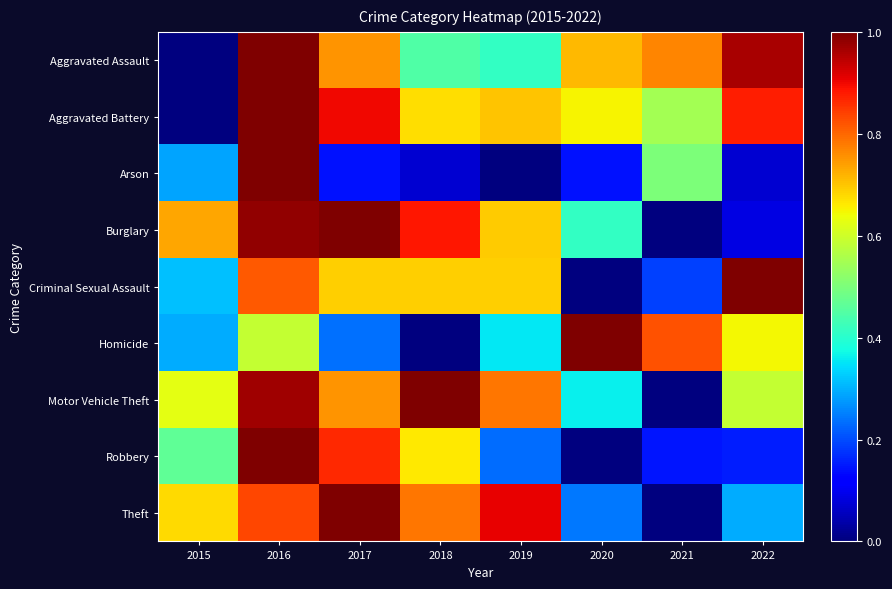

Count the number of categories in the chart.

8